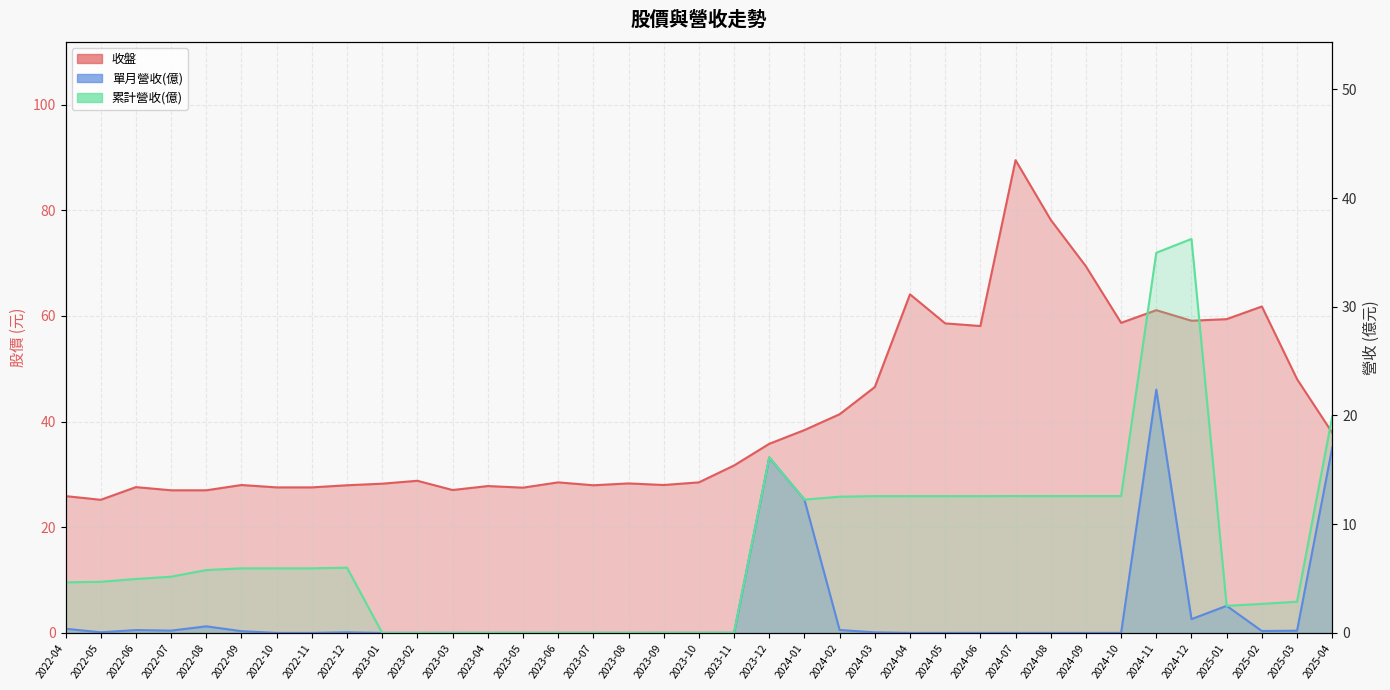

True or false: 累計營收(億) and 單月營收(億) intersect in this chart.

False